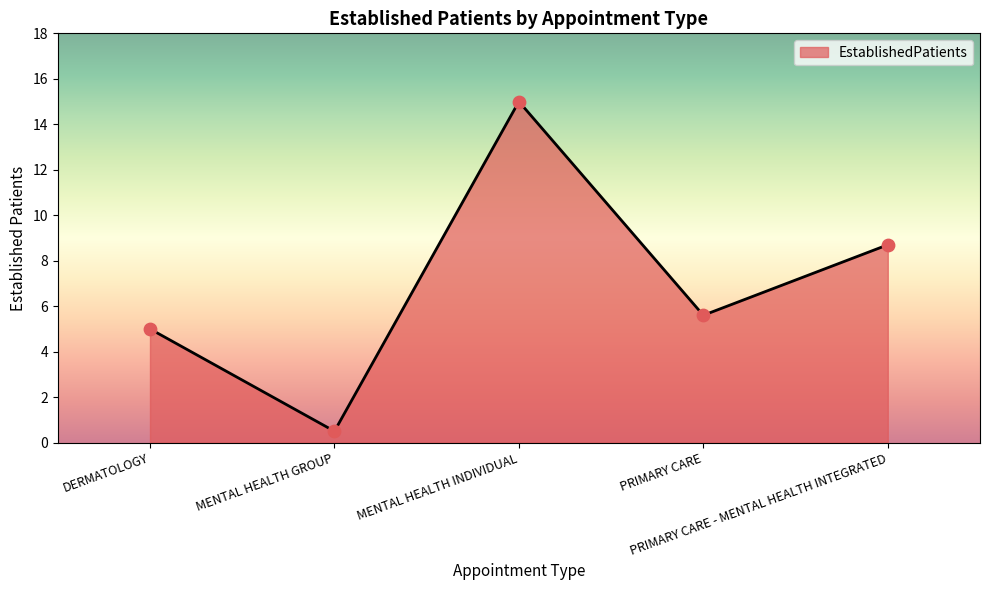

Approximately how many times larger is the value at PRIMARY CARE compared to DERMATOLOGY?

1.1